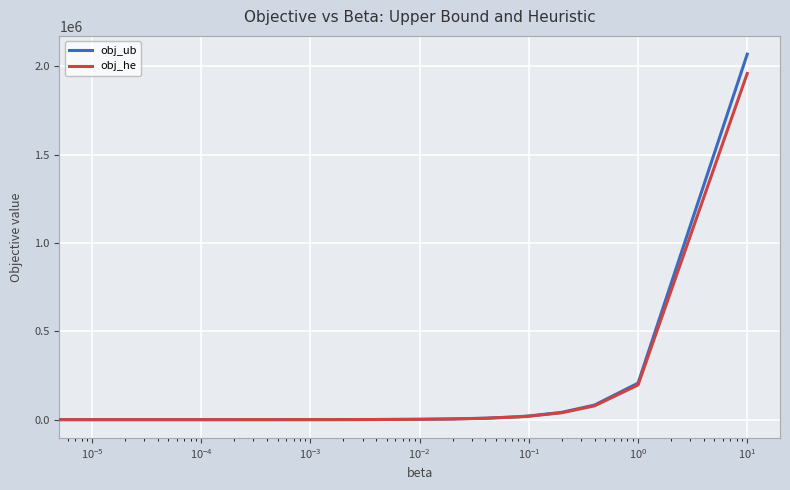

Which series has the widest spread of values?

obj_ub